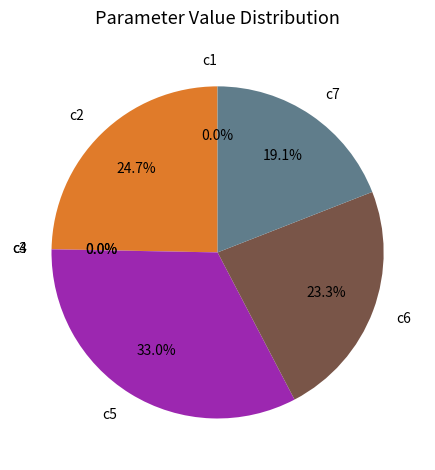

Do c6 and c2 together represent more than half of the pie?

No